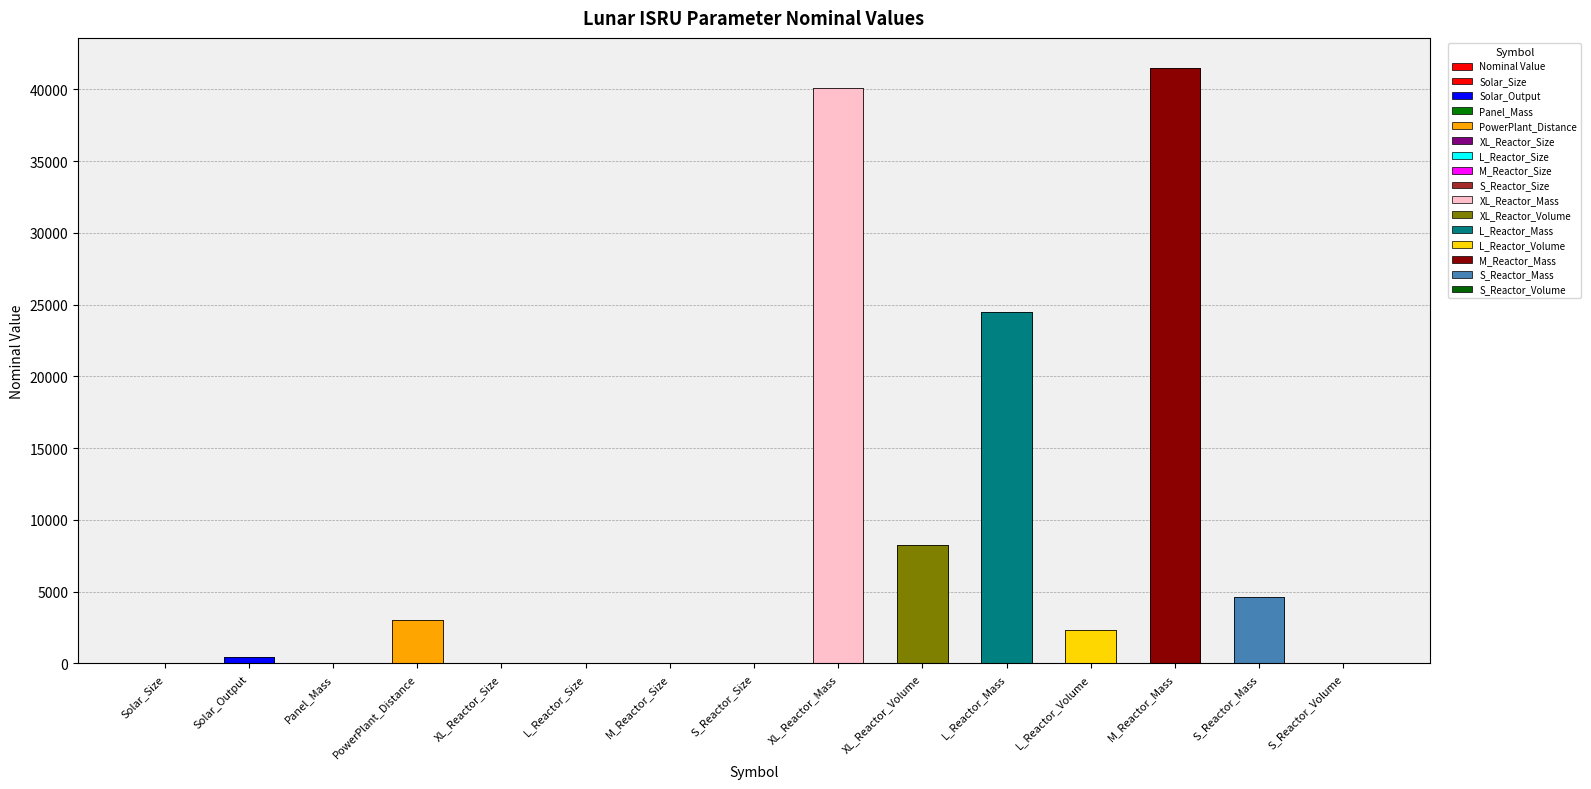

The value at S_Reactor_Mass is 1228.4. True or false?

False